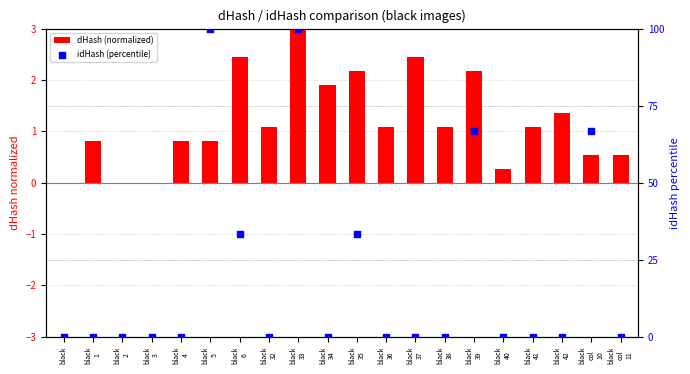

At which category is the sum across all series the highest?

black
33